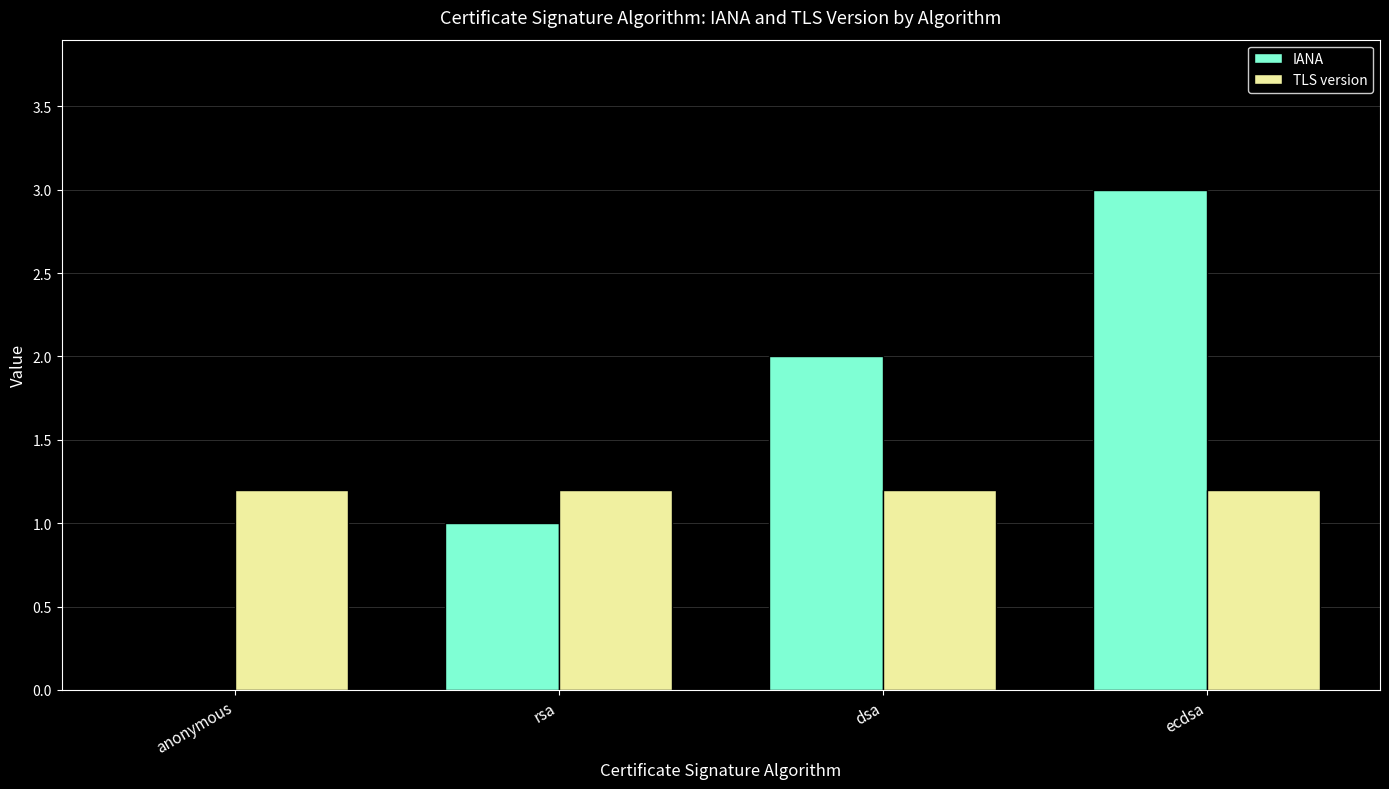

True or false: IANA has a value of 3.0 at ecdsa.

True